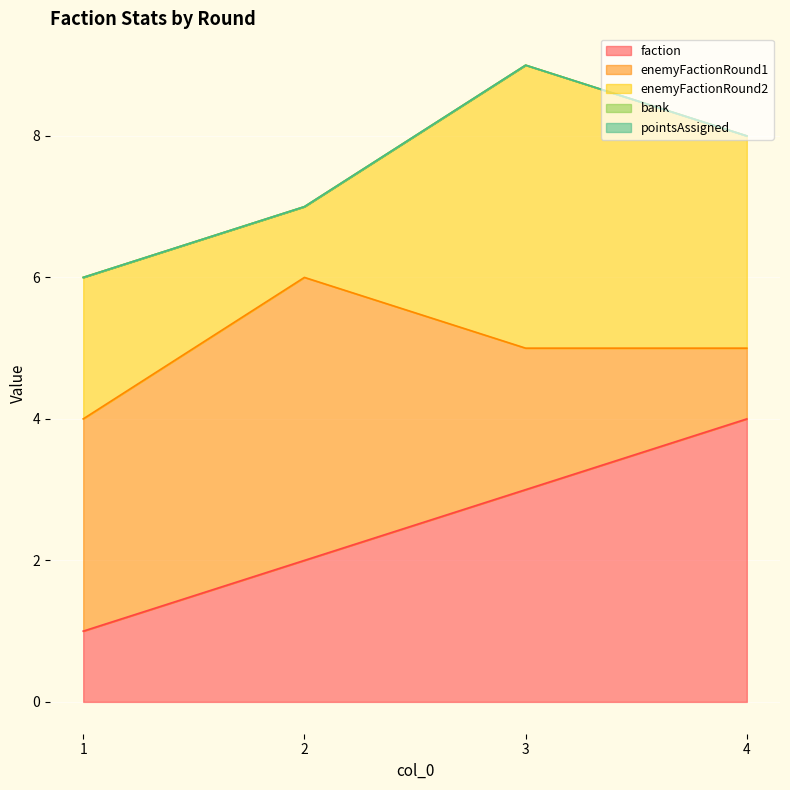

How many interior local valleys does the enemyFactionRound2 series have?

1